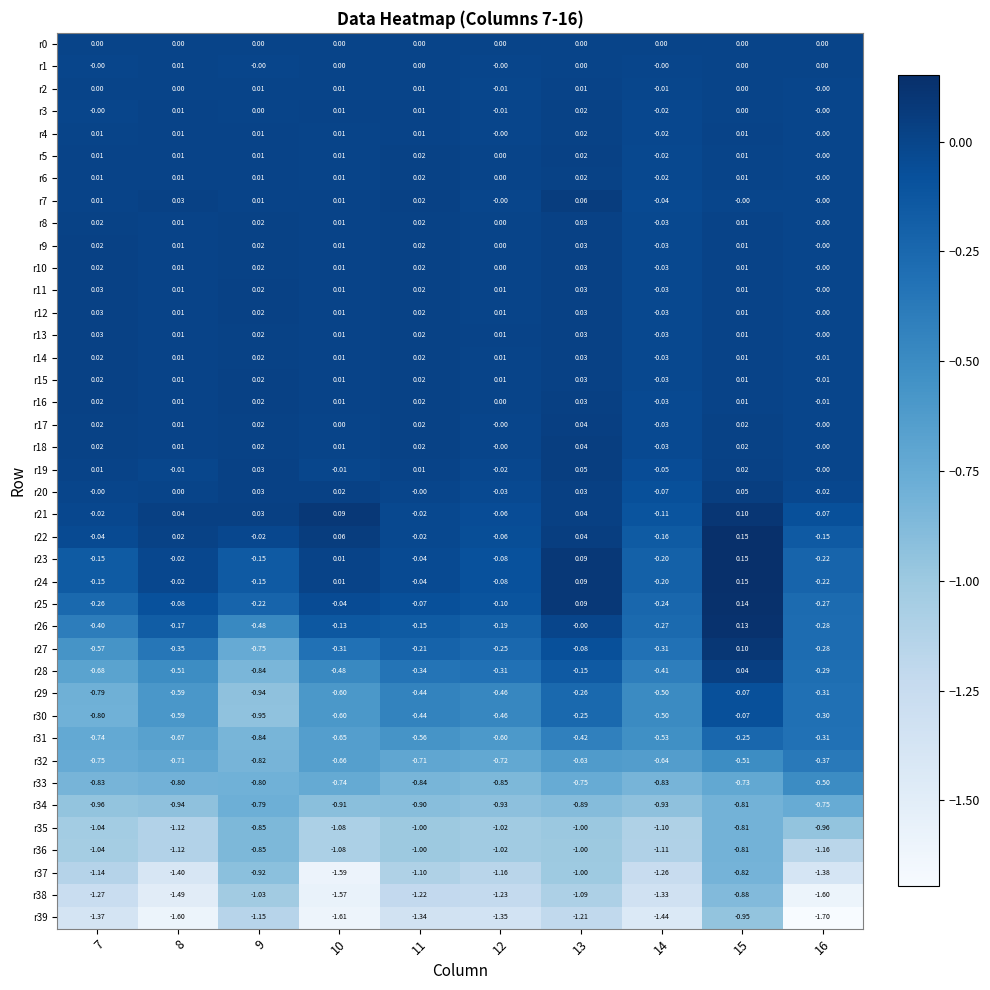

Count the number of data series in this chart.

40